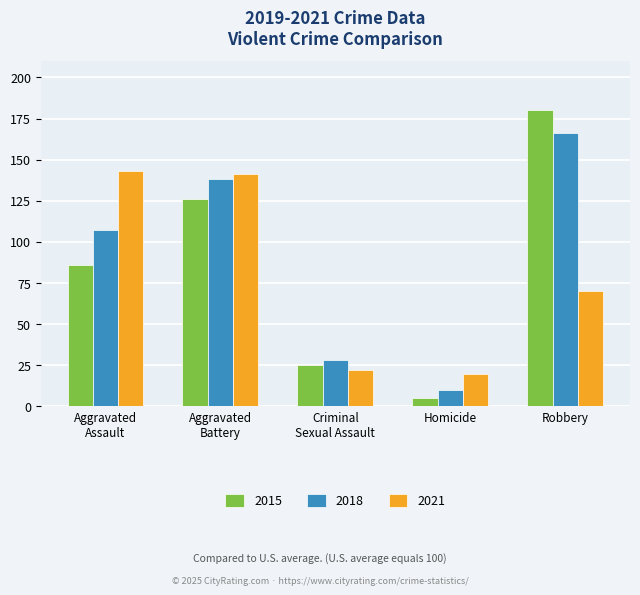

How many bars are there in each group?

3